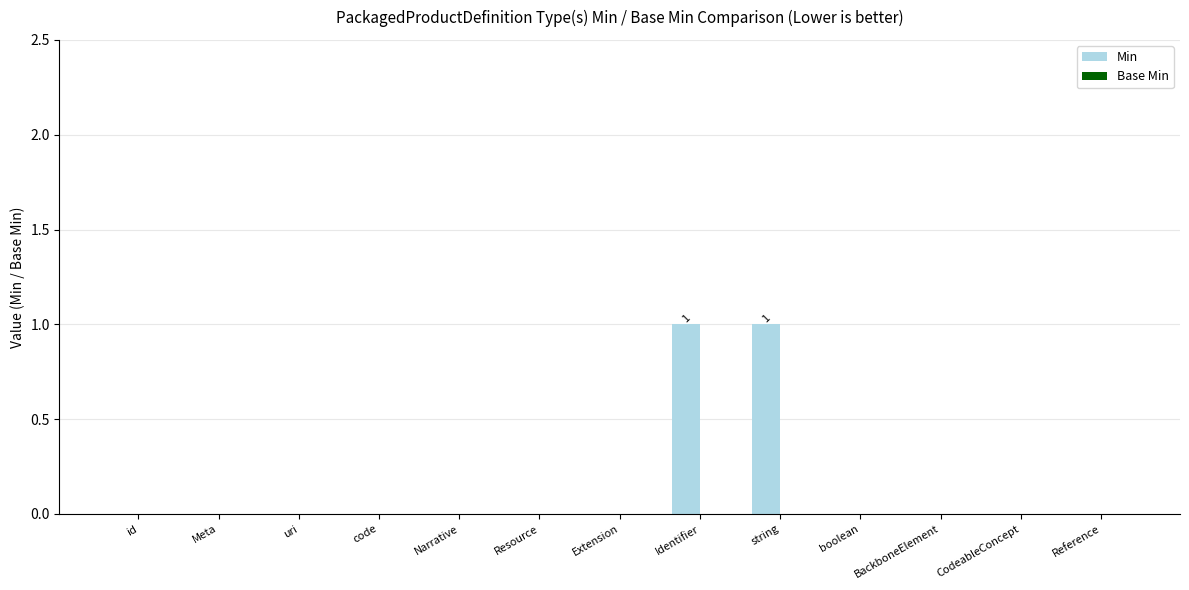

True or false: the data shows 0 at Extension.

True